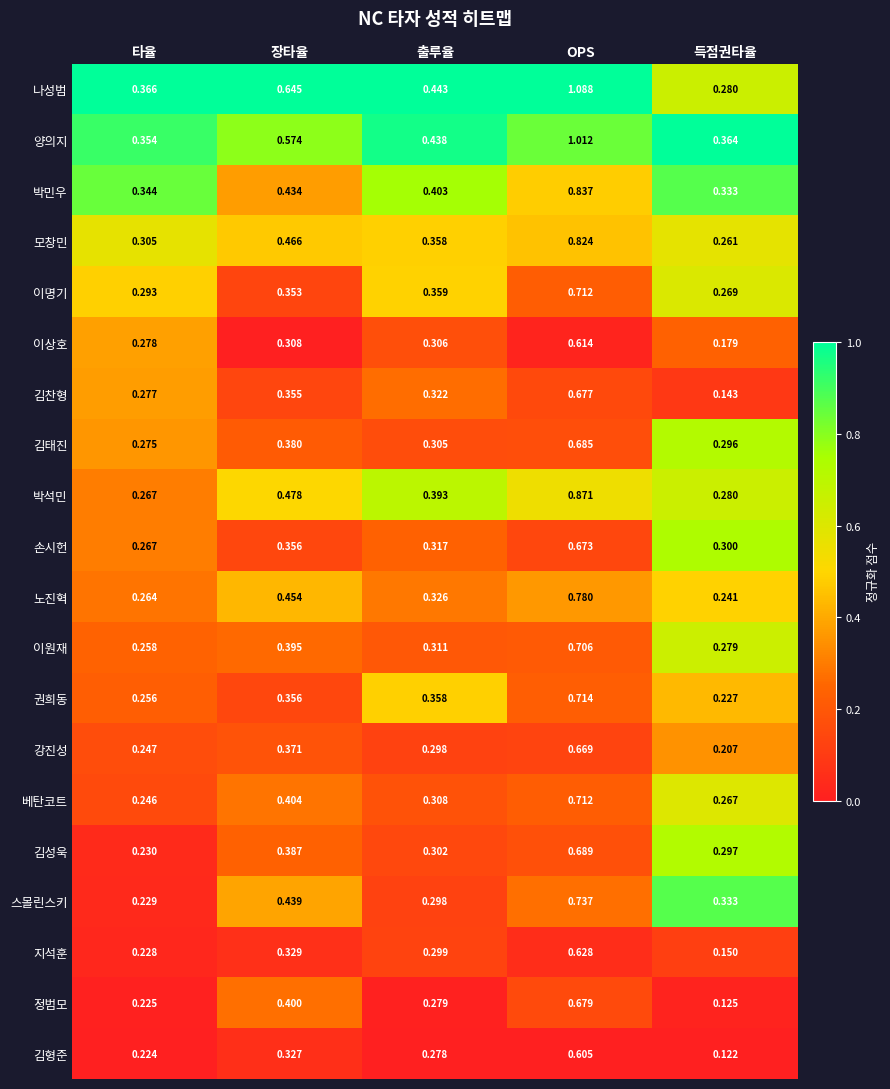

At which label does 강진성 reach its peak?

OPS